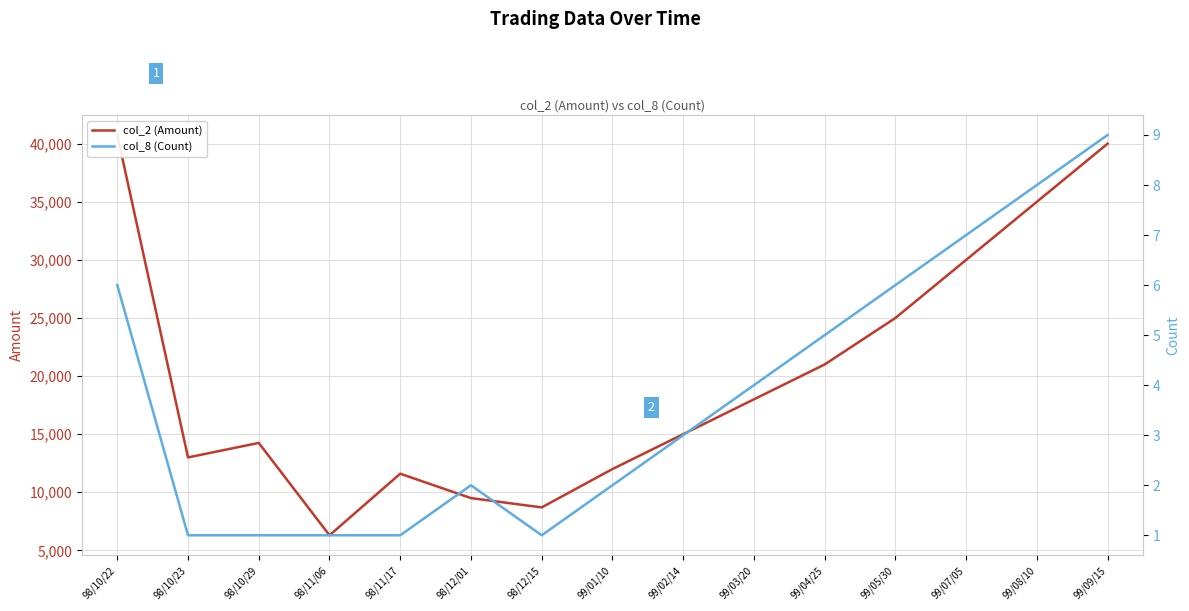

What is the sum of all col_8 (Count) values?

57